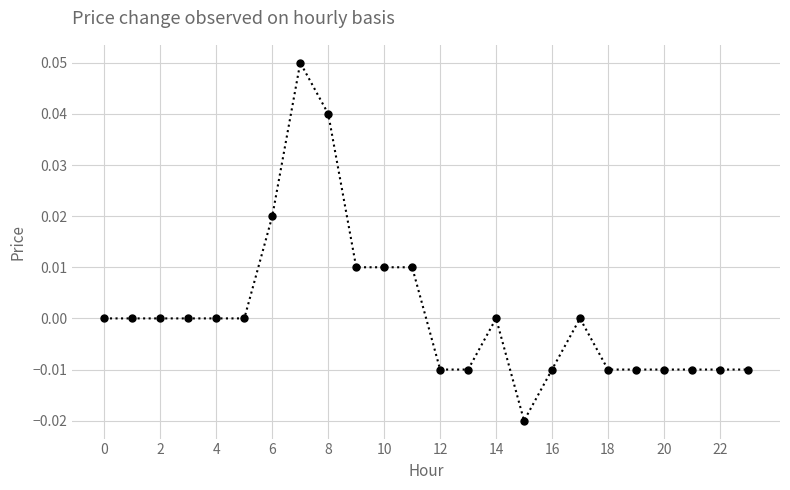

How many values are between 0 and 1?

14